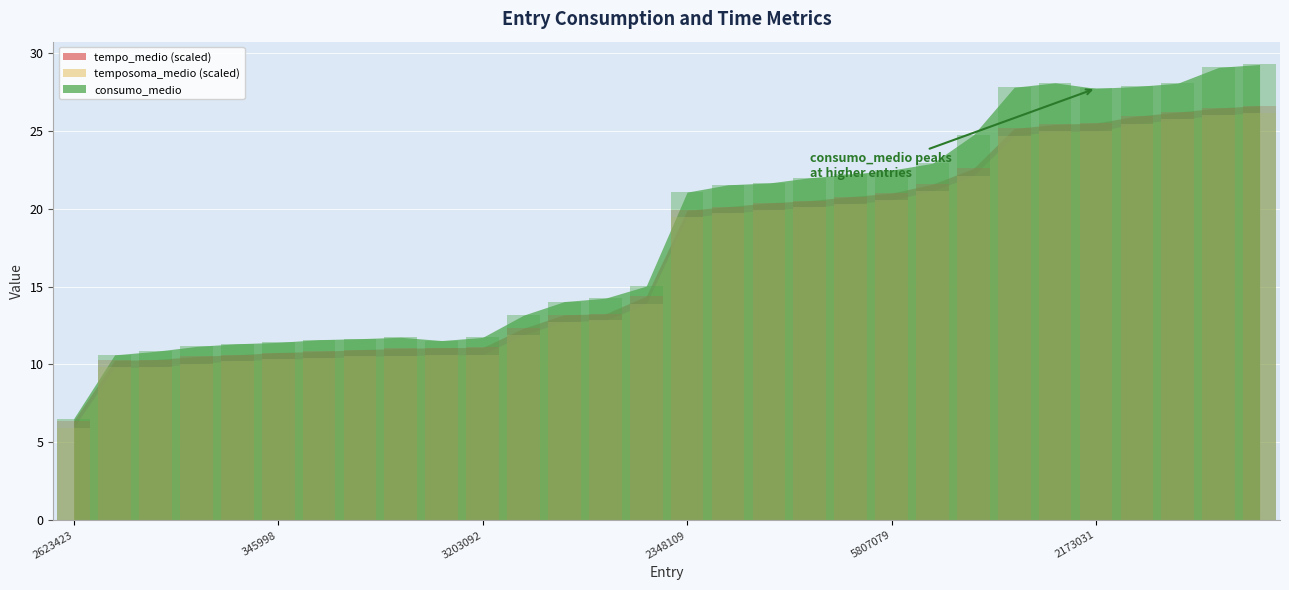

Which series changed the most between entry_2034667 and entry_3641902?

consumo_medio